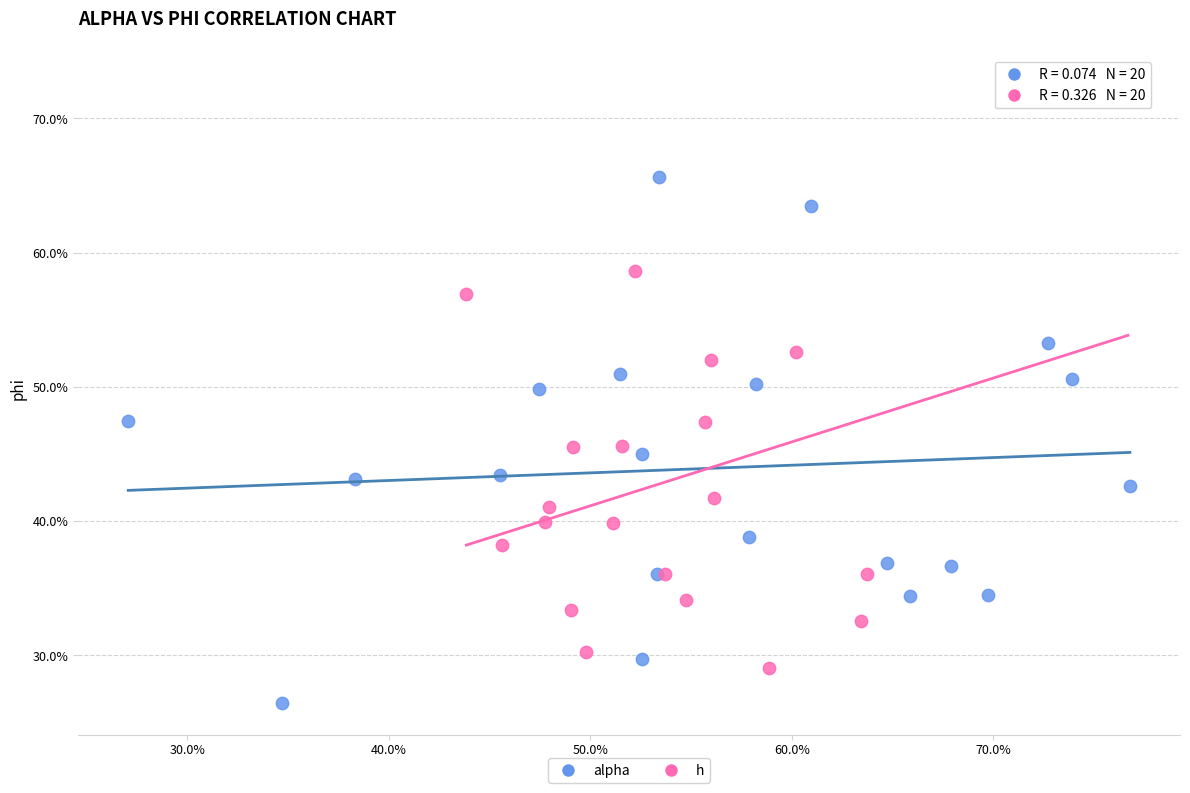

Which series reaches the minimum Y coordinate?

alpha